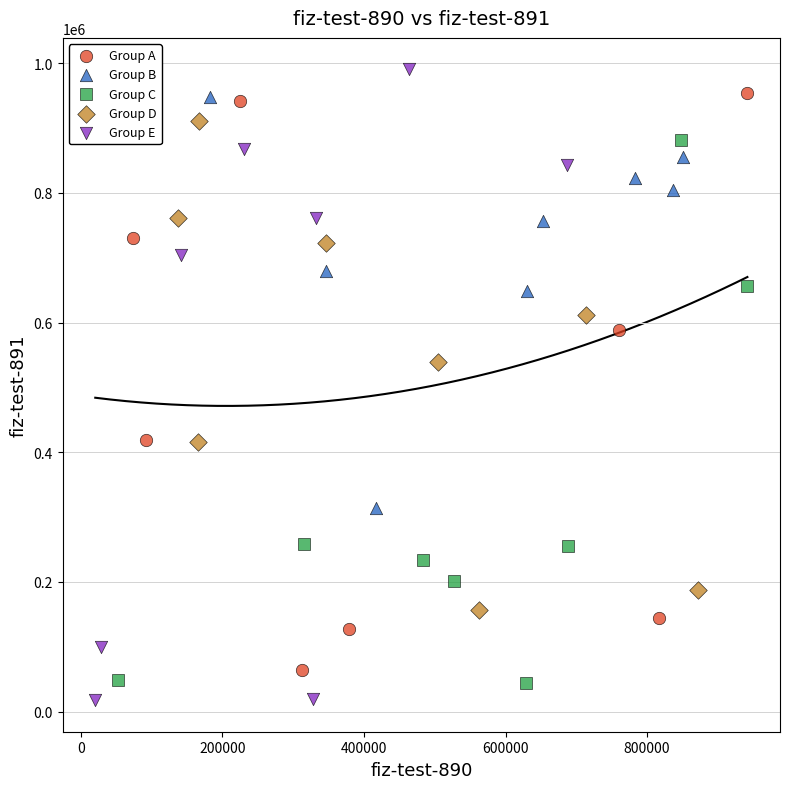

Which series has the widest spread of Y values?

Group E